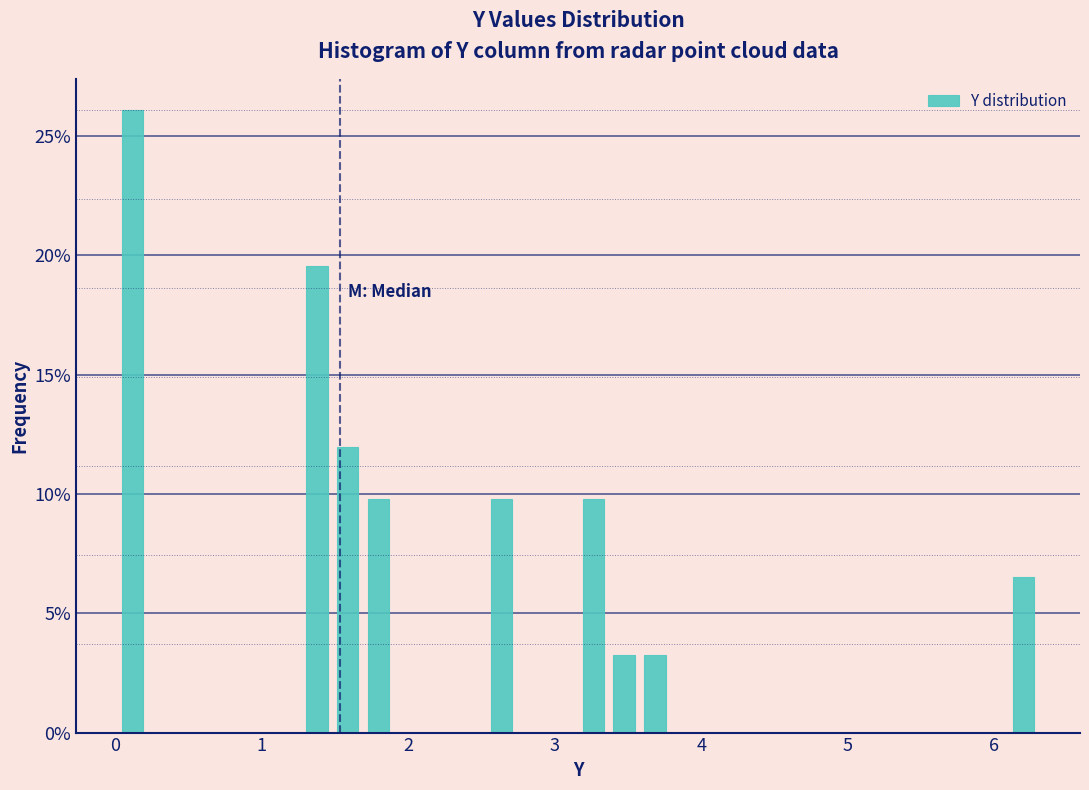

Read against the x-axis, roughly where is the centre of the tallest bar?

0.1